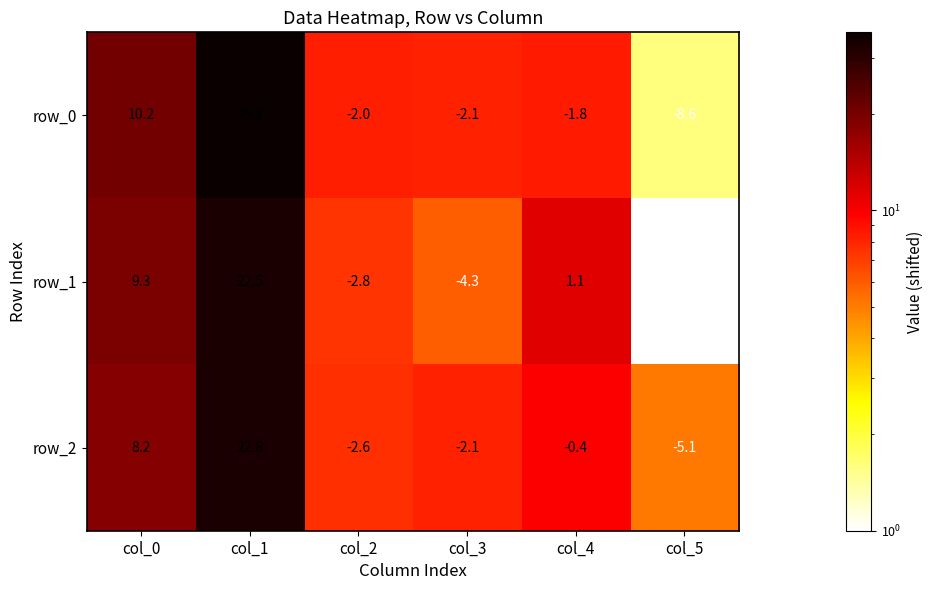

Which series has the widest spread of values?

row_0